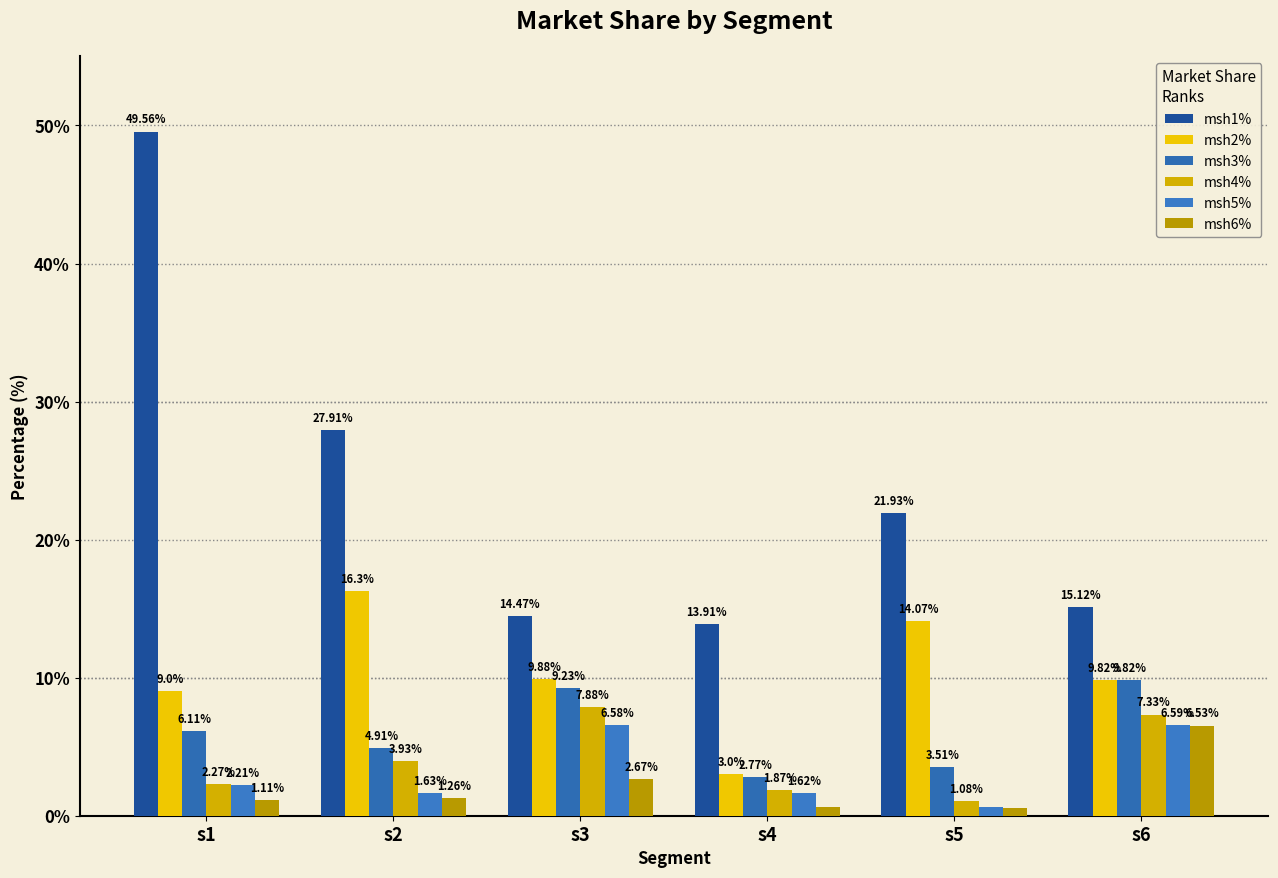

At which label is msh2% closest to 9?

s1